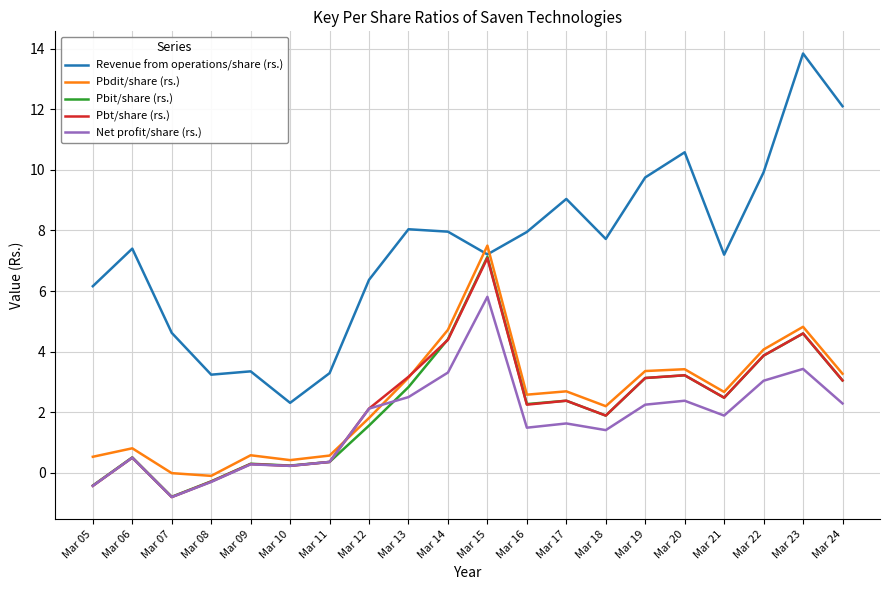

What is the approximate value of Pbt/share (rs.) at Mar 11?

0.4